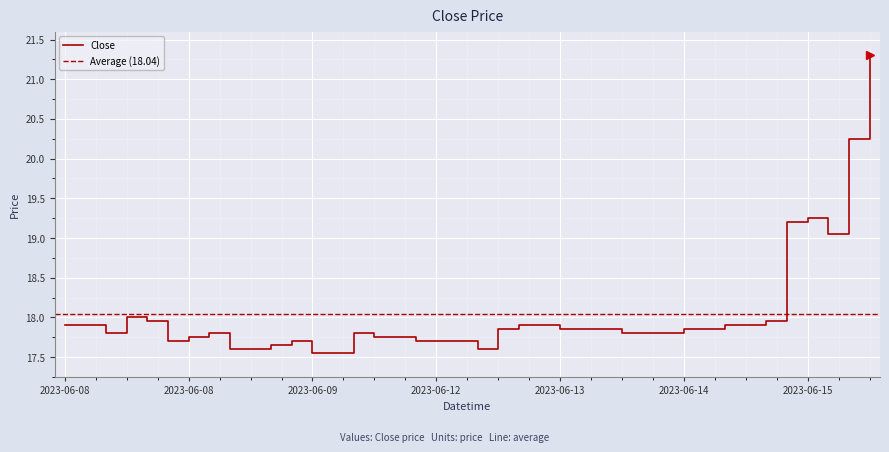

Reading left to right, transcribe all the data shown in this chart.

17.9	17.9	17.8	18.0	17.9	17.7	17.8	17.8	17.6	17.6	17.6	17.7	17.6	17.6	17.8	17.8	17.8	17.7	17.7	17.7	17.6	17.9	17.9	17.9	17.9	17.9	17.9	17.8	17.8	17.8	17.9	17.9	17.9	17.9	17.9	19.2	19.2	19.1	20.2	21.3